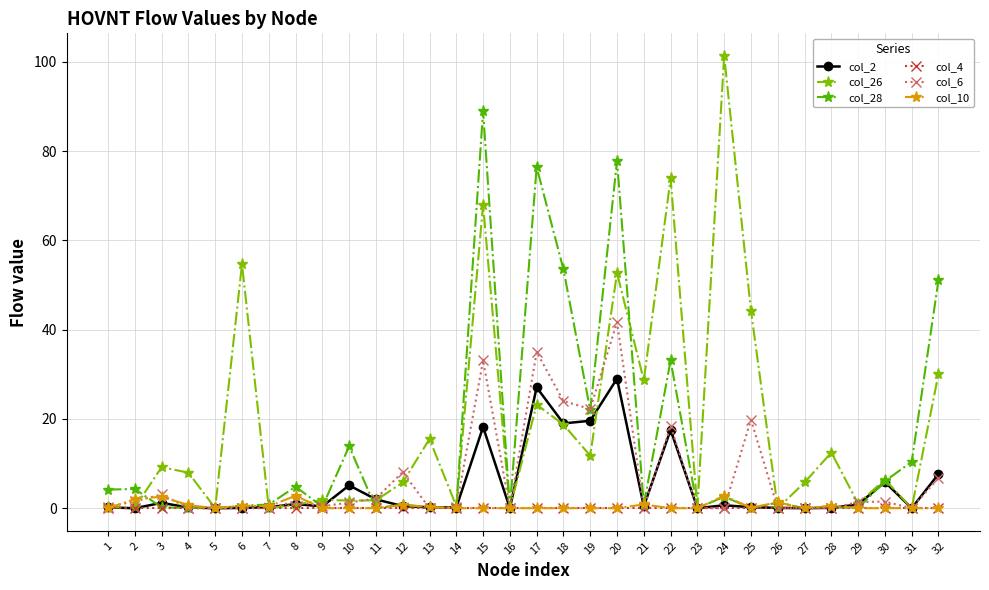

Between 1 and 6, which series saw the biggest shift?

col_26